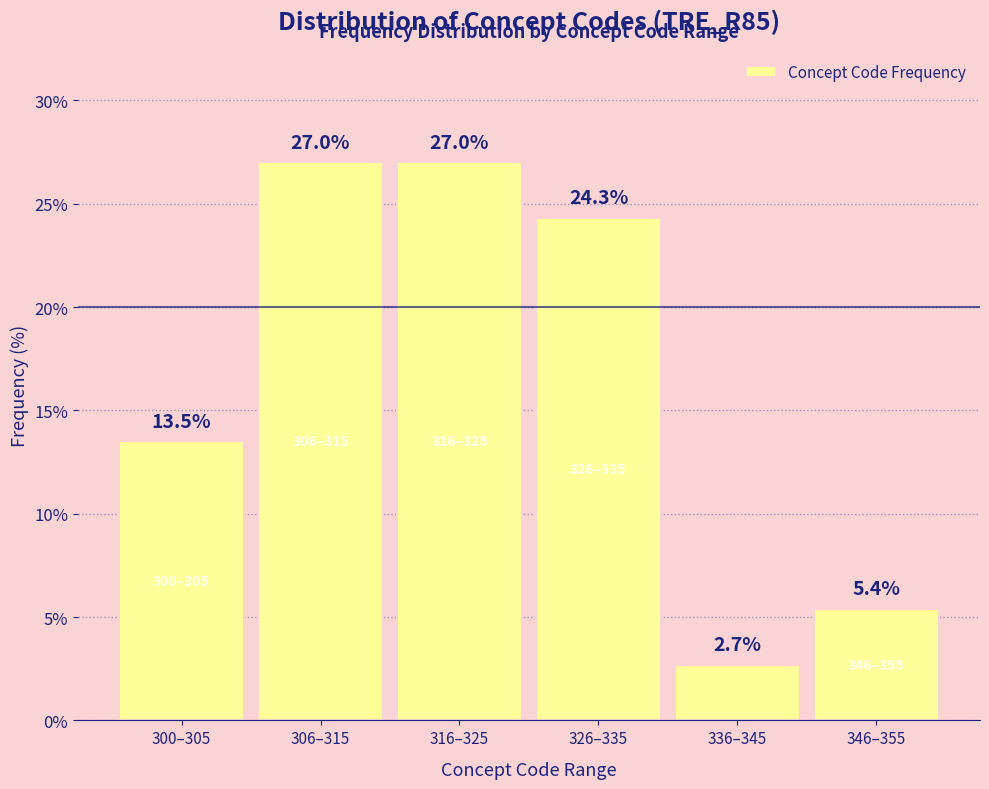

Reading right to left, list all the values displayed in this chart.

5.4	2.7	24.3	27.0	27.0	13.5